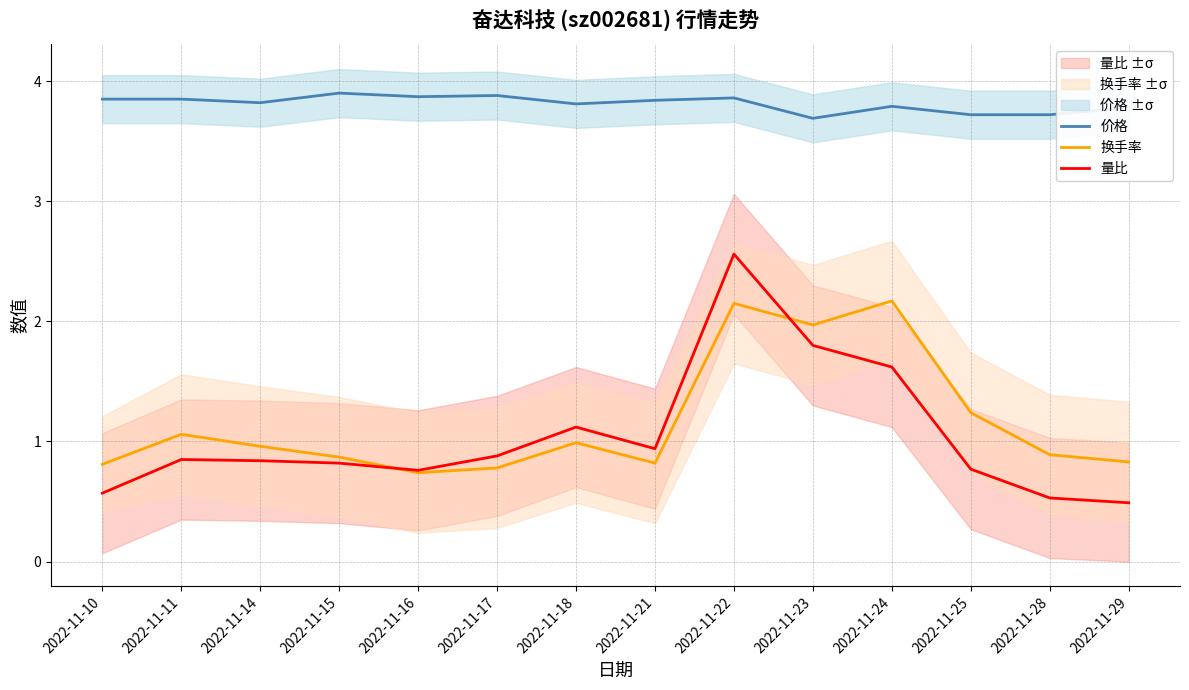

What is the difference between the maximum and minimum values in the 换手率 series?

1.4